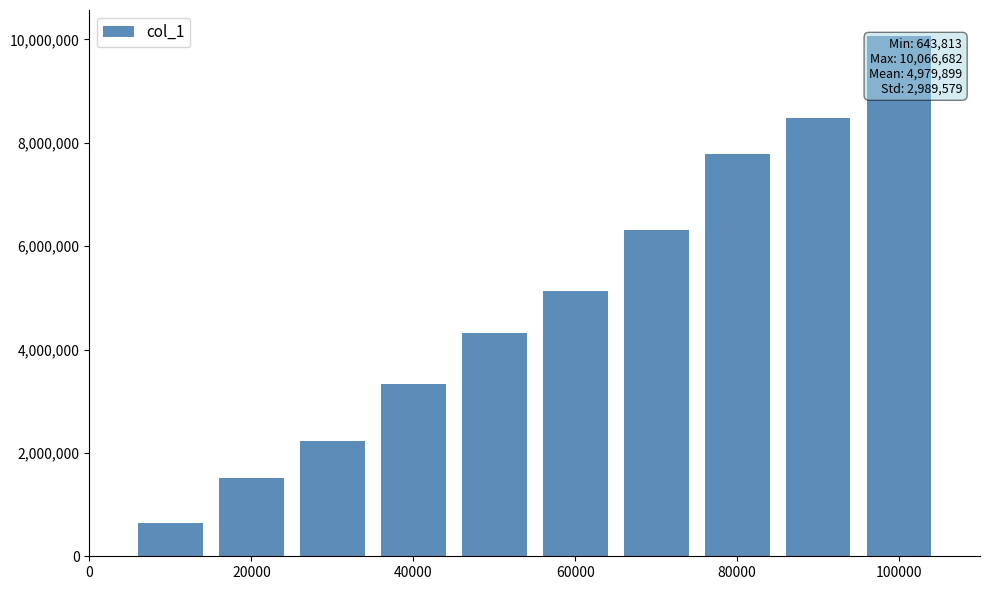

Reading left to right, transcribe all the data shown in this chart.

643813	1507359	2230078	3326202	4317174	5128529	6317761	7785828	8475565	10066682